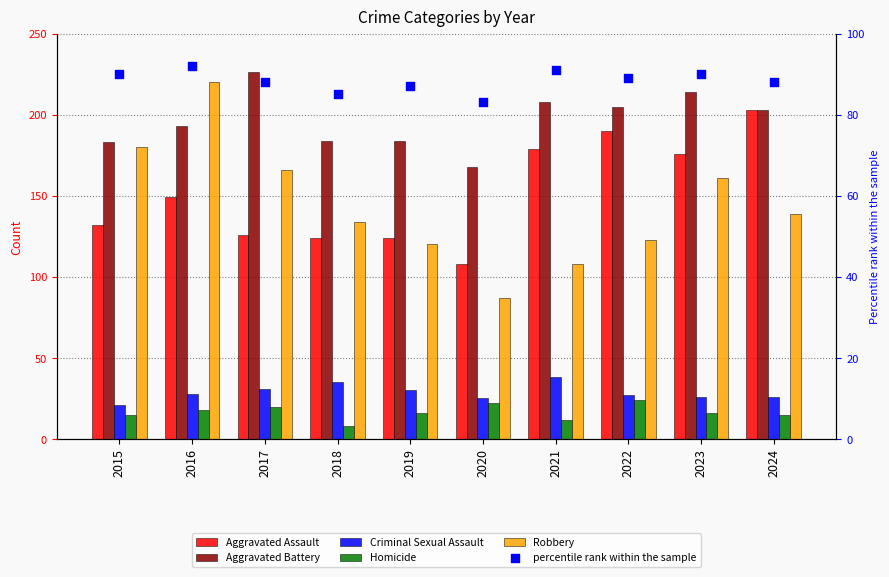

Which series has the largest Y range (max minus min)?

Robbery